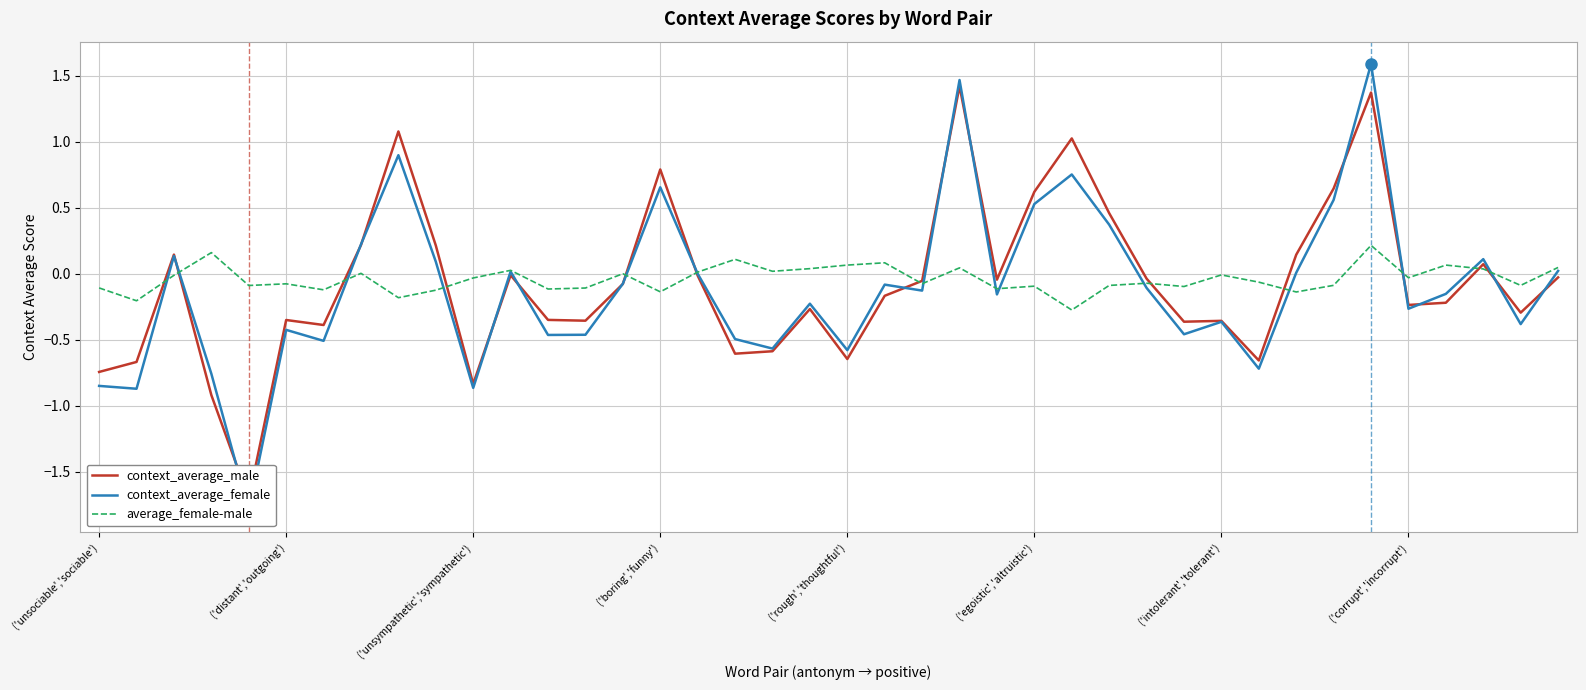

Which series has the largest total across all categories?

average_female-male